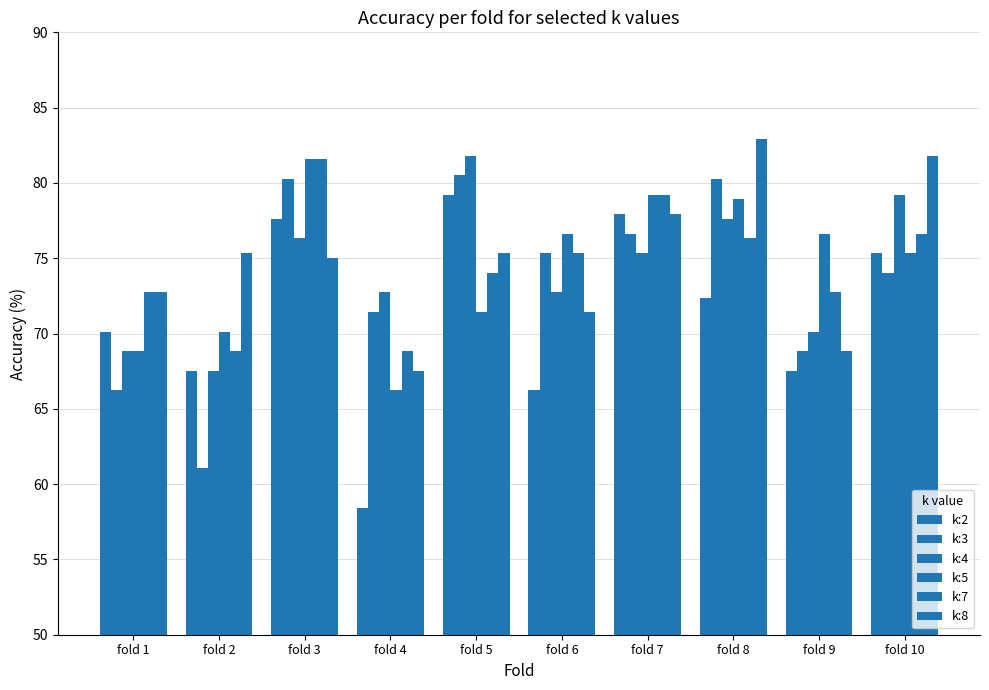

What is the spread (max minus min) of values at fold 2?

14.3